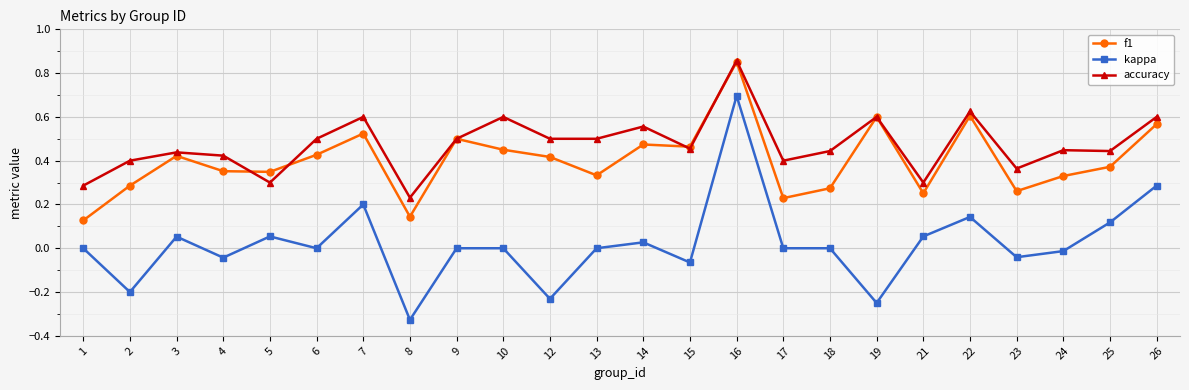

True or false: accuracy and kappa cross at least once.

False